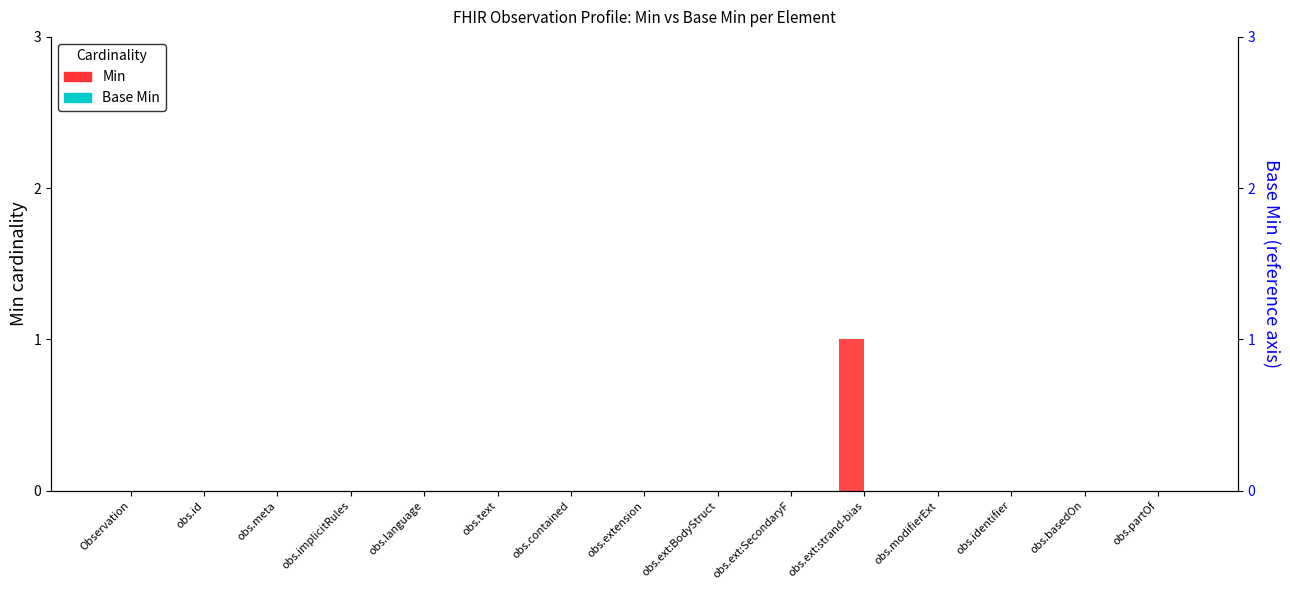

How many Min values are between 0 and 1?

15